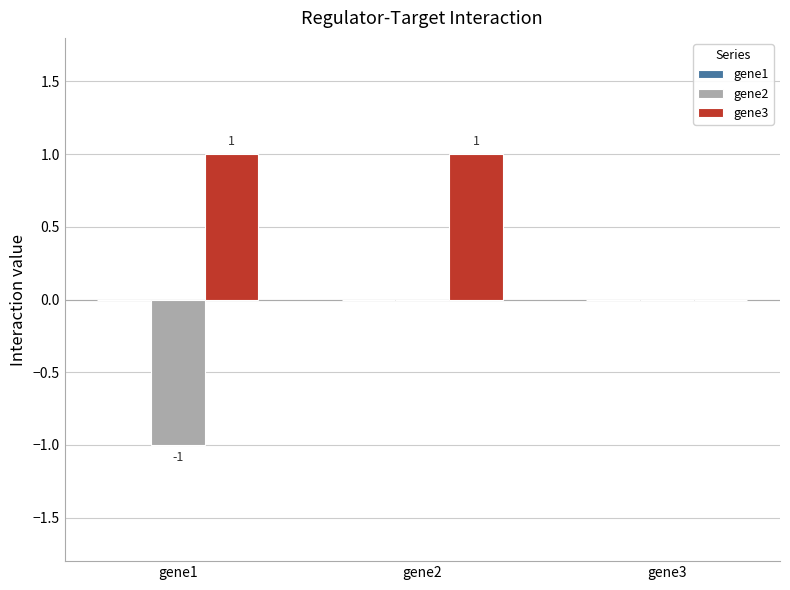

Is it true that gene2 equals 0 at gene3?

True